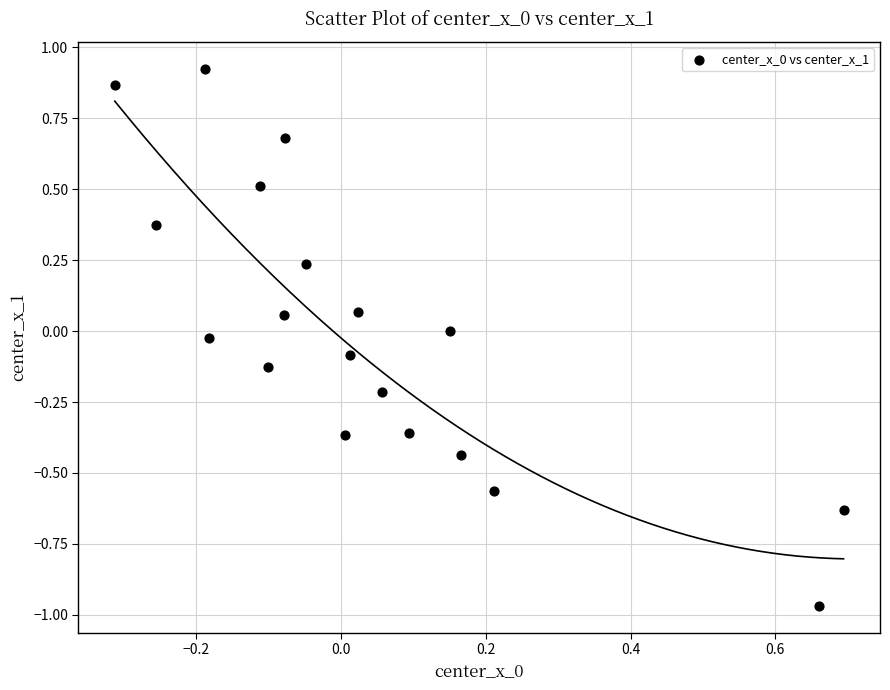

What is the range of Y values (max minus min)?

1.9